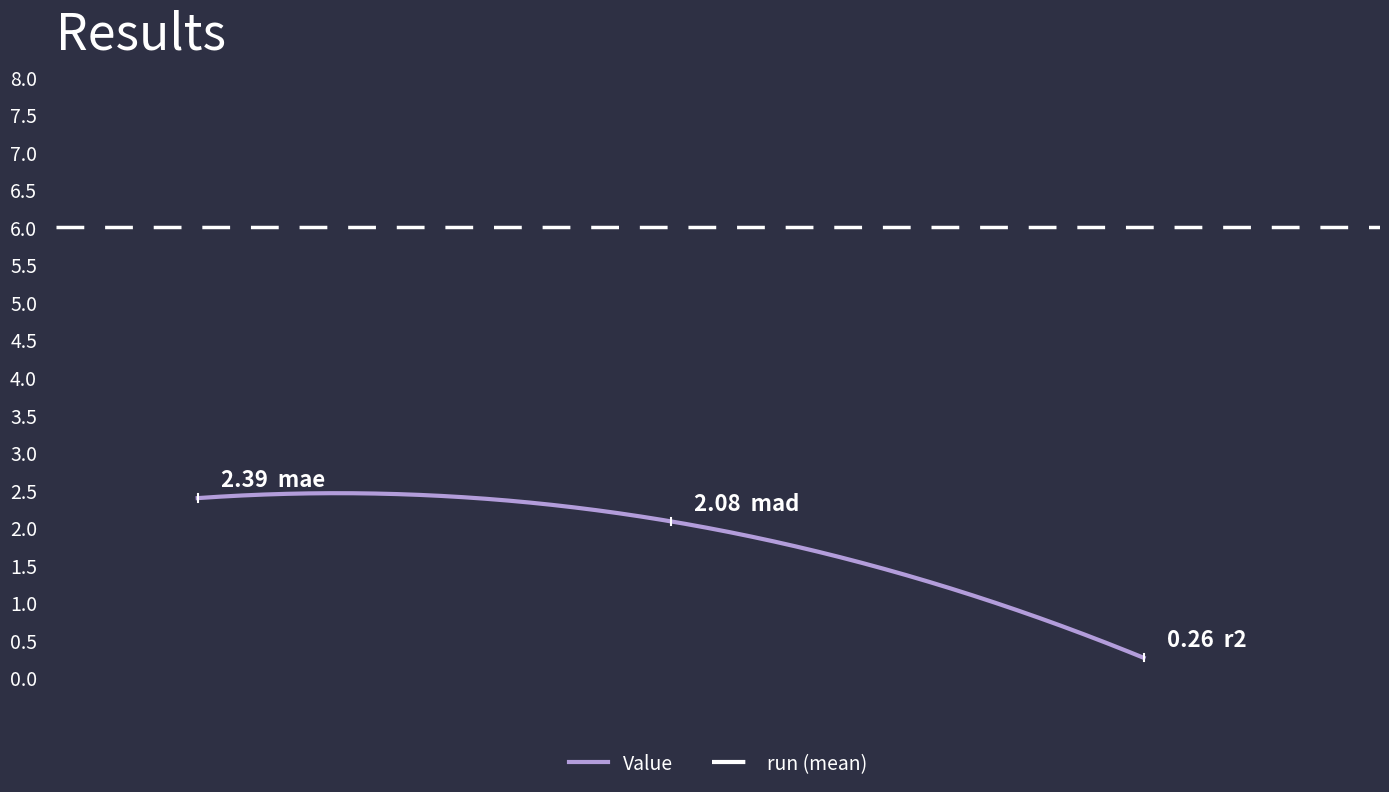

What is the label of the 2nd point from the left?

mad